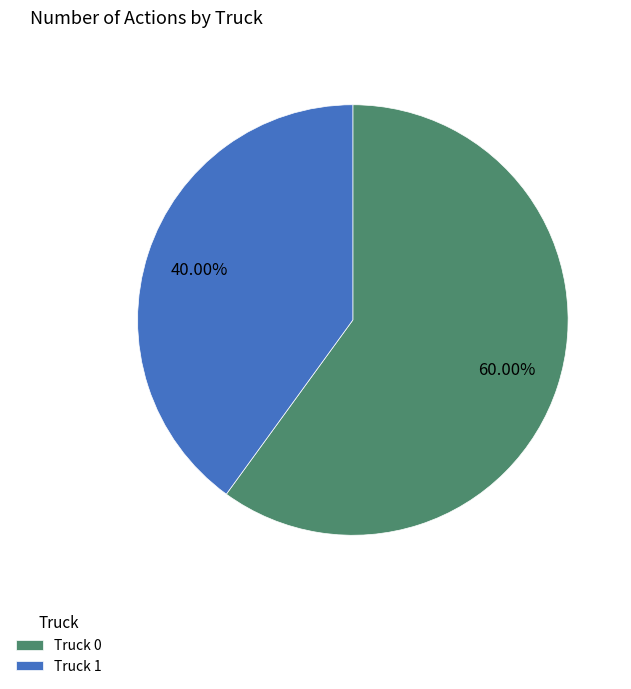

Is it true that Truck 0 is 60% of the pie?

True